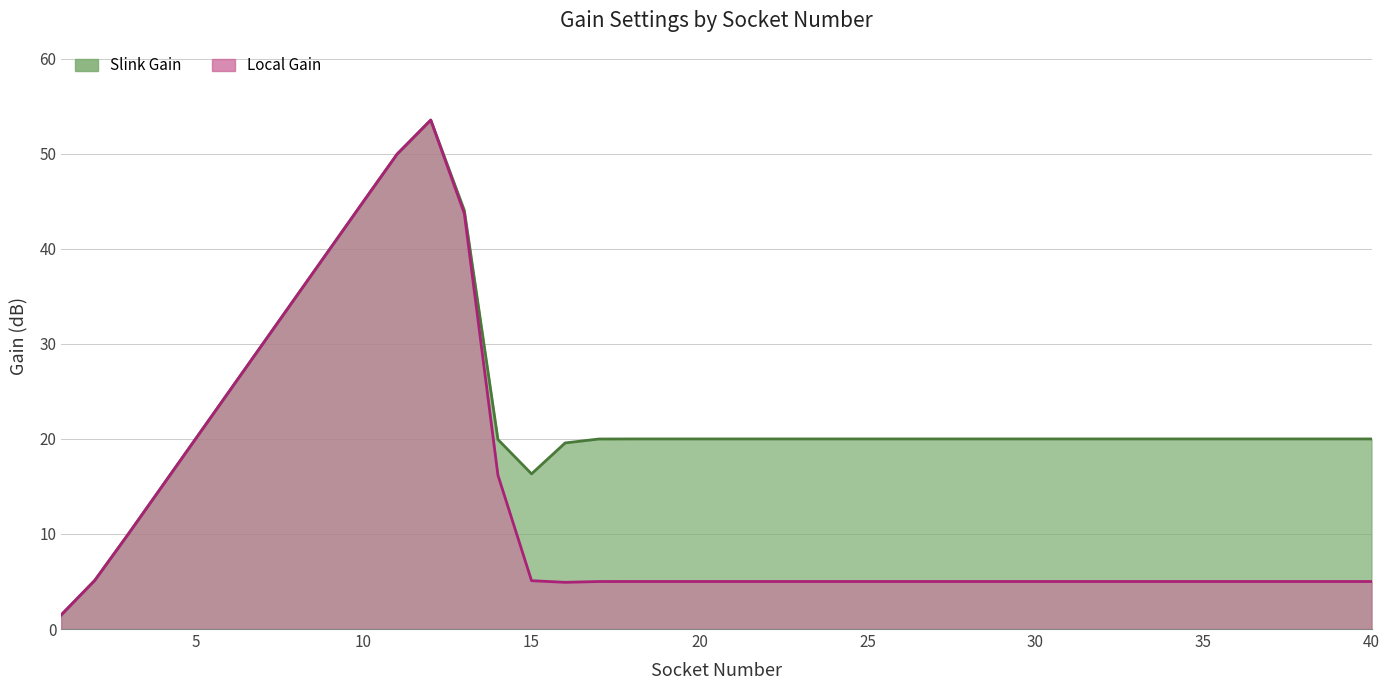

How many lines are shown in the chart?

2